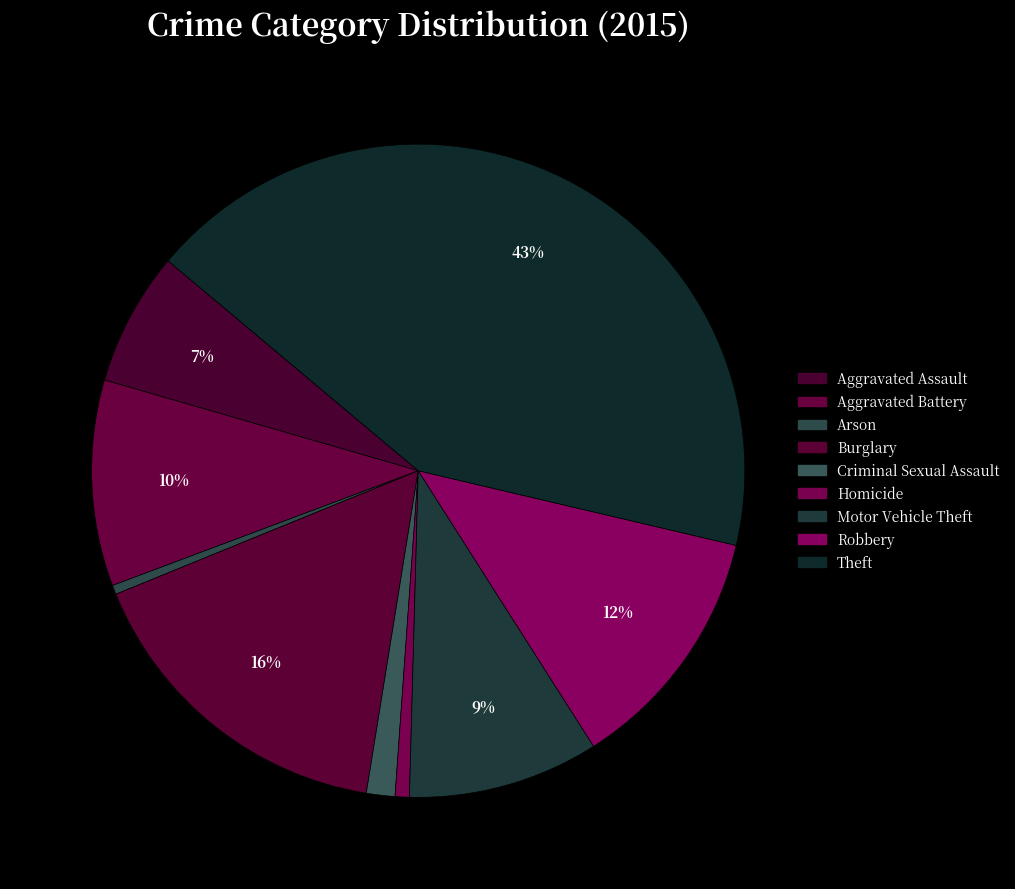

Is there any slice that represents more than half of the pie?

No